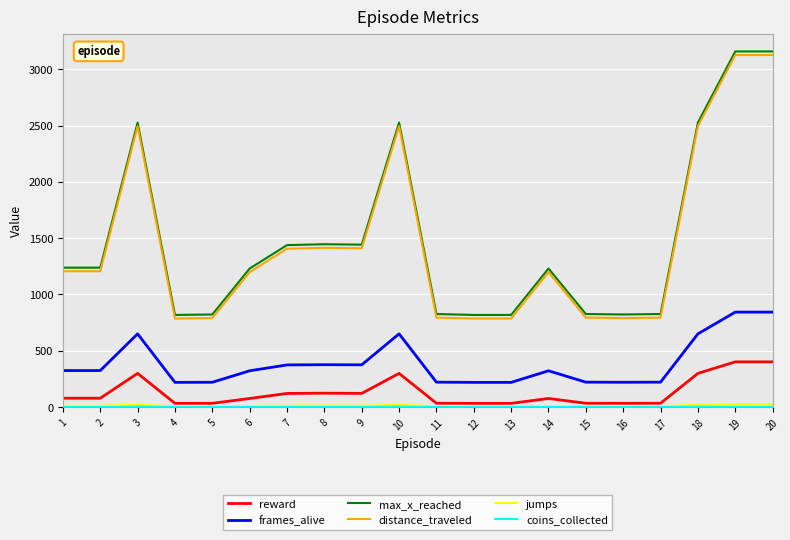

True or false: frames_alive has a value of 843.0 at 19.

True